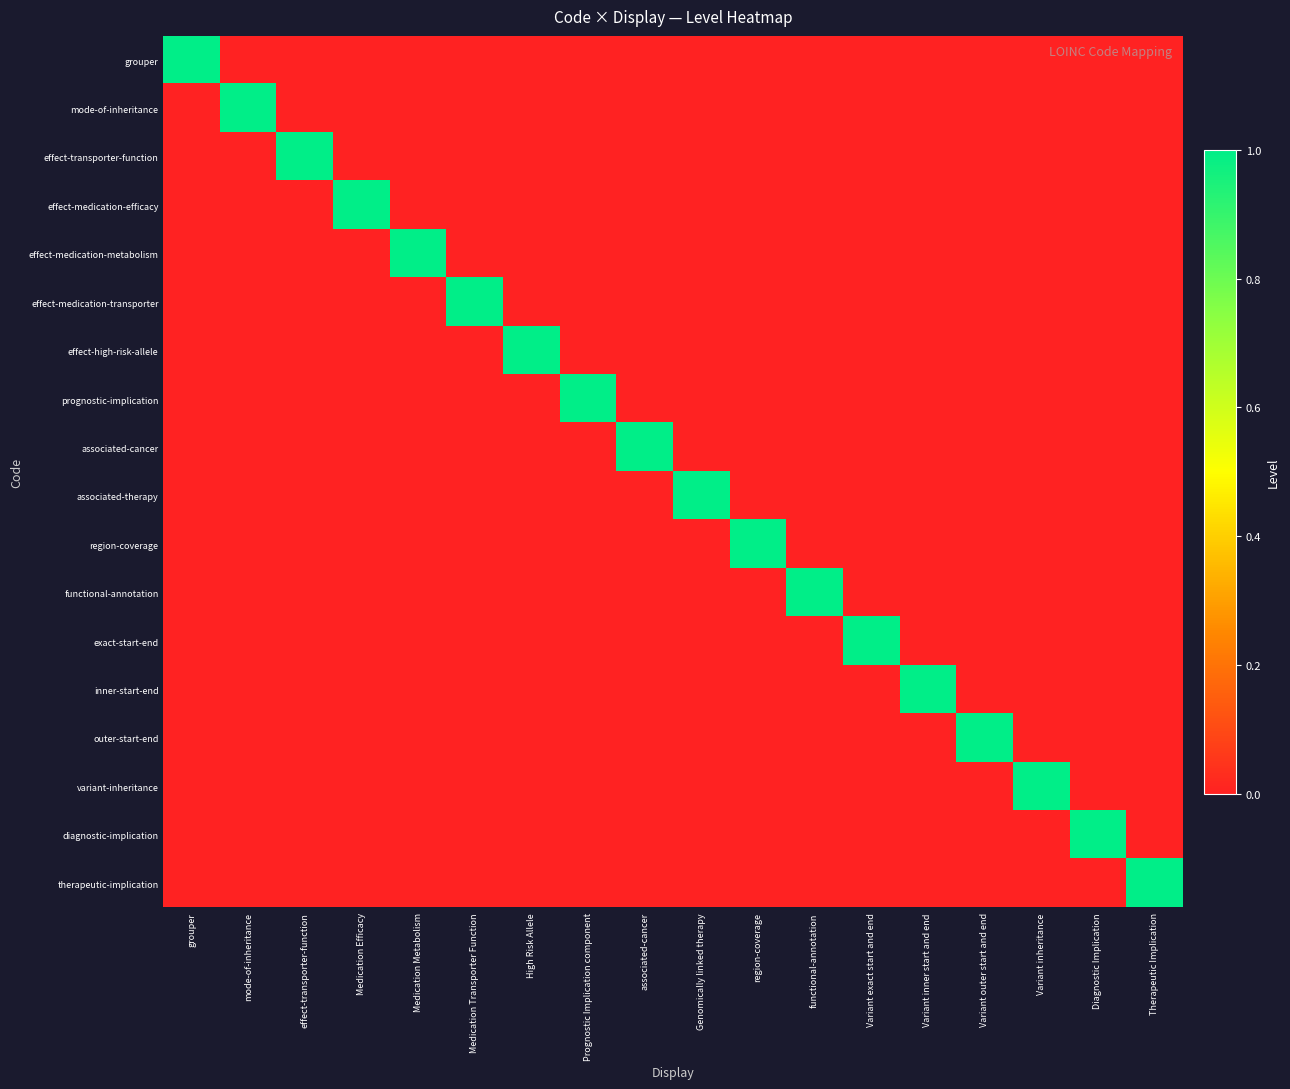

Reading left to right, what are all the values shown in this chart?

grouper: grouper=1	mode-of-inheritance=0	effect-transporter-function=0	Medication Efficacy=0	Medication Metabolism=0	Medication Transporter Function=0	High Risk Allele=0	Prognostic Implication component=0	associated-cancer=0	Genomically linked therapy=0	region-coverage=0	functional-annotation=0	Variant exact start and end=0	Variant inner start and end=0	Variant outer start and end=0	Variant inheritance=0	Diagnostic Implication=0	Therapeutic Implication=0
mode-of-inheritance: grouper=0	mode-of-inheritance=1	effect-transporter-function=0	Medication Efficacy=0	Medication Metabolism=0	Medication Transporter Function=0	High Risk Allele=0	Prognostic Implication component=0	associated-cancer=0	Genomically linked therapy=0	region-coverage=0	functional-annotation=0	Variant exact start and end=0	Variant inner start and end=0	Variant outer start and end=0	Variant inheritance=0	Diagnostic Implication=0	Therapeutic Implication=0
effect-transporter-function: grouper=0	mode-of-inheritance=0	effect-transporter-function=1	Medication Efficacy=0	Medication Metabolism=0	Medication Transporter Function=0	High Risk Allele=0	Prognostic Implication component=0	associated-cancer=0	Genomically linked therapy=0	region-coverage=0	functional-annotation=0	Variant exact start and end=0	Variant inner start and end=0	Variant outer start and end=0	Variant inheritance=0	Diagnostic Implication=0	Therapeutic Implication=0
effect-medication-efficacy: grouper=0	mode-of-inheritance=0	effect-transporter-function=0	Medication Efficacy=1	Medication Metabolism=0	Medication Transporter Function=0	High Risk Allele=0	Prognostic Implication component=0	associated-cancer=0	Genomically linked therapy=0	region-coverage=0	functional-annotation=0	Variant exact start and end=0	Variant inner start and end=0	Variant outer start and end=0	Variant inheritance=0	Diagnostic Implication=0	Therapeutic Implication=0
effect-medication-metabolism: grouper=0	mode-of-inheritance=0	effect-transporter-function=0	Medication Efficacy=0	Medication Metabolism=1	Medication Transporter Function=0	High Risk Allele=0	Prognostic Implication component=0	associated-cancer=0	Genomically linked therapy=0	region-coverage=0	functional-annotation=0	Variant exact start and end=0	Variant inner start and end=0	Variant outer start and end=0	Variant inheritance=0	Diagnostic Implication=0	Therapeutic Implication=0
effect-medication-transporter: grouper=0	mode-of-inheritance=0	effect-transporter-function=0	Medication Efficacy=0	Medication Metabolism=0	Medication Transporter Function=1	High Risk Allele=0	Prognostic Implication component=0	associated-cancer=0	Genomically linked therapy=0	region-coverage=0	functional-annotation=0	Variant exact start and end=0	Variant inner start and end=0	Variant outer start and end=0	Variant inheritance=0	Diagnostic Implication=0	Therapeutic Implication=0
effect-high-risk-allele: grouper=0	mode-of-inheritance=0	effect-transporter-function=0	Medication Efficacy=0	Medication Metabolism=0	Medication Transporter Function=0	High Risk Allele=1	Prognostic Implication component=0	associated-cancer=0	Genomically linked therapy=0	region-coverage=0	functional-annotation=0	Variant exact start and end=0	Variant inner start and end=0	Variant outer start and end=0	Variant inheritance=0	Diagnostic Implication=0	Therapeutic Implication=0
prognostic-implication: grouper=0	mode-of-inheritance=0	effect-transporter-function=0	Medication Efficacy=0	Medication Metabolism=0	Medication Transporter Function=0	High Risk Allele=0	Prognostic Implication component=1	associated-cancer=0	Genomically linked therapy=0	region-coverage=0	functional-annotation=0	Variant exact start and end=0	Variant inner start and end=0	Variant outer start and end=0	Variant inheritance=0	Diagnostic Implication=0	Therapeutic Implication=0
associated-cancer: grouper=0	mode-of-inheritance=0	effect-transporter-function=0	Medication Efficacy=0	Medication Metabolism=0	Medication Transporter Function=0	High Risk Allele=0	Prognostic Implication component=0	associated-cancer=1	Genomically linked therapy=0	region-coverage=0	functional-annotation=0	Variant exact start and end=0	Variant inner start and end=0	Variant outer start and end=0	Variant inheritance=0	Diagnostic Implication=0	Therapeutic Implication=0
associated-therapy: grouper=0	mode-of-inheritance=0	effect-transporter-function=0	Medication Efficacy=0	Medication Metabolism=0	Medication Transporter Function=0	High Risk Allele=0	Prognostic Implication component=0	associated-cancer=0	Genomically linked therapy=1	region-coverage=0	functional-annotation=0	Variant exact start and end=0	Variant inner start and end=0	Variant outer start and end=0	Variant inheritance=0	Diagnostic Implication=0	Therapeutic Implication=0
region-coverage: grouper=0	mode-of-inheritance=0	effect-transporter-function=0	Medication Efficacy=0	Medication Metabolism=0	Medication Transporter Function=0	High Risk Allele=0	Prognostic Implication component=0	associated-cancer=0	Genomically linked therapy=0	region-coverage=1	functional-annotation=0	Variant exact start and end=0	Variant inner start and end=0	Variant outer start and end=0	Variant inheritance=0	Diagnostic Implication=0	Therapeutic Implication=0
functional-annotation: grouper=0	mode-of-inheritance=0	effect-transporter-function=0	Medication Efficacy=0	Medication Metabolism=0	Medication Transporter Function=0	High Risk Allele=0	Prognostic Implication component=0	associated-cancer=0	Genomically linked therapy=0	region-coverage=0	functional-annotation=1	Variant exact start and end=0	Variant inner start and end=0	Variant outer start and end=0	Variant inheritance=0	Diagnostic Implication=0	Therapeutic Implication=0
exact-start-end: grouper=0	mode-of-inheritance=0	effect-transporter-function=0	Medication Efficacy=0	Medication Metabolism=0	Medication Transporter Function=0	High Risk Allele=0	Prognostic Implication component=0	associated-cancer=0	Genomically linked therapy=0	region-coverage=0	functional-annotation=0	Variant exact start and end=1	Variant inner start and end=0	Variant outer start and end=0	Variant inheritance=0	Diagnostic Implication=0	Therapeutic Implication=0
inner-start-end: grouper=0	mode-of-inheritance=0	effect-transporter-function=0	Medication Efficacy=0	Medication Metabolism=0	Medication Transporter Function=0	High Risk Allele=0	Prognostic Implication component=0	associated-cancer=0	Genomically linked therapy=0	region-coverage=0	functional-annotation=0	Variant exact start and end=0	Variant inner start and end=1	Variant outer start and end=0	Variant inheritance=0	Diagnostic Implication=0	Therapeutic Implication=0
outer-start-end: grouper=0	mode-of-inheritance=0	effect-transporter-function=0	Medication Efficacy=0	Medication Metabolism=0	Medication Transporter Function=0	High Risk Allele=0	Prognostic Implication component=0	associated-cancer=0	Genomically linked therapy=0	region-coverage=0	functional-annotation=0	Variant exact start and end=0	Variant inner start and end=0	Variant outer start and end=1	Variant inheritance=0	Diagnostic Implication=0	Therapeutic Implication=0
variant-inheritance: grouper=0	mode-of-inheritance=0	effect-transporter-function=0	Medication Efficacy=0	Medication Metabolism=0	Medication Transporter Function=0	High Risk Allele=0	Prognostic Implication component=0	associated-cancer=0	Genomically linked therapy=0	region-coverage=0	functional-annotation=0	Variant exact start and end=0	Variant inner start and end=0	Variant outer start and end=0	Variant inheritance=1	Diagnostic Implication=0	Therapeutic Implication=0
diagnostic-implication: grouper=0	mode-of-inheritance=0	effect-transporter-function=0	Medication Efficacy=0	Medication Metabolism=0	Medication Transporter Function=0	High Risk Allele=0	Prognostic Implication component=0	associated-cancer=0	Genomically linked therapy=0	region-coverage=0	functional-annotation=0	Variant exact start and end=0	Variant inner start and end=0	Variant outer start and end=0	Variant inheritance=0	Diagnostic Implication=1	Therapeutic Implication=0
therapeutic-implication: grouper=0	mode-of-inheritance=0	effect-transporter-function=0	Medication Efficacy=0	Medication Metabolism=0	Medication Transporter Function=0	High Risk Allele=0	Prognostic Implication component=0	associated-cancer=0	Genomically linked therapy=0	region-coverage=0	functional-annotation=0	Variant exact start and end=0	Variant inner start and end=0	Variant outer start and end=0	Variant inheritance=0	Diagnostic Implication=0	Therapeutic Implication=1